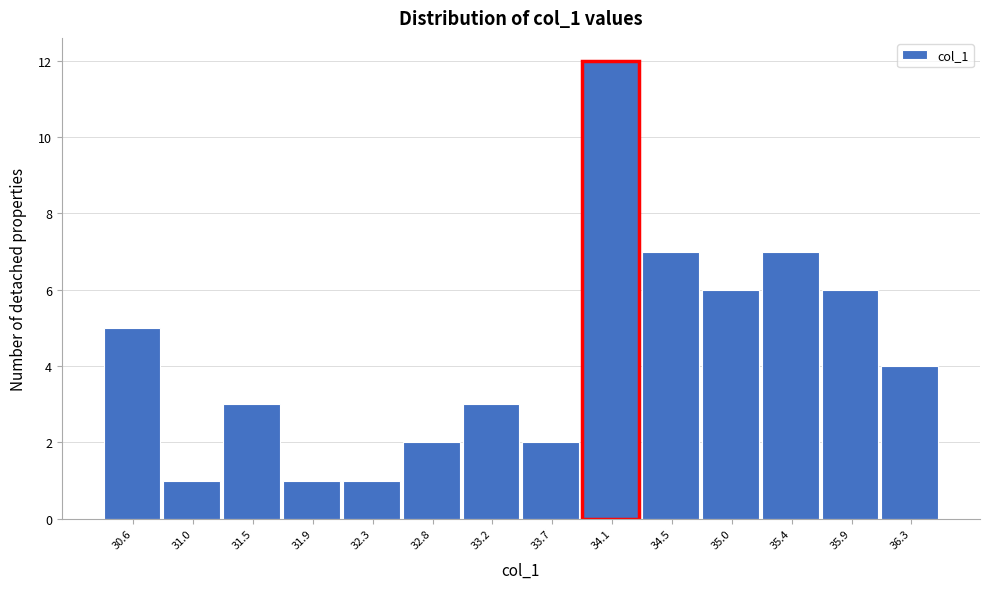

Reading right to left, what are all the values shown in this chart?

36.3=4	35.9=6	35.4=7	35.0=6	34.5=7	34.1=12	33.7=2	33.2=3	32.8=2	32.3=1	31.9=1	31.5=3	31.0=1	30.6=5